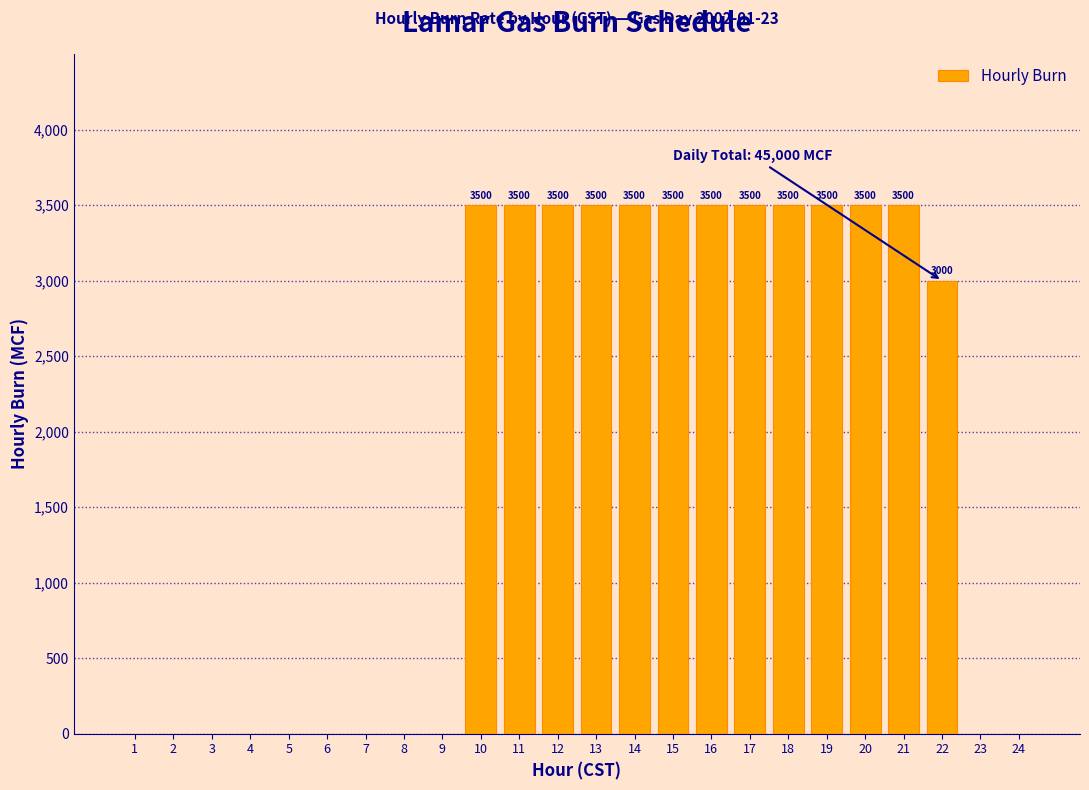

Reading right to left, extract all data points from this chart.

24=0	23=0	22=3000	21=3500	20=3500	19=3500	18=3500	17=3500	16=3500	15=3500	14=3500	13=3500	12=3500	11=3500	10=3500	9=0	8=0	7=0	6=0	5=0	4=0	3=0	2=0	1=0